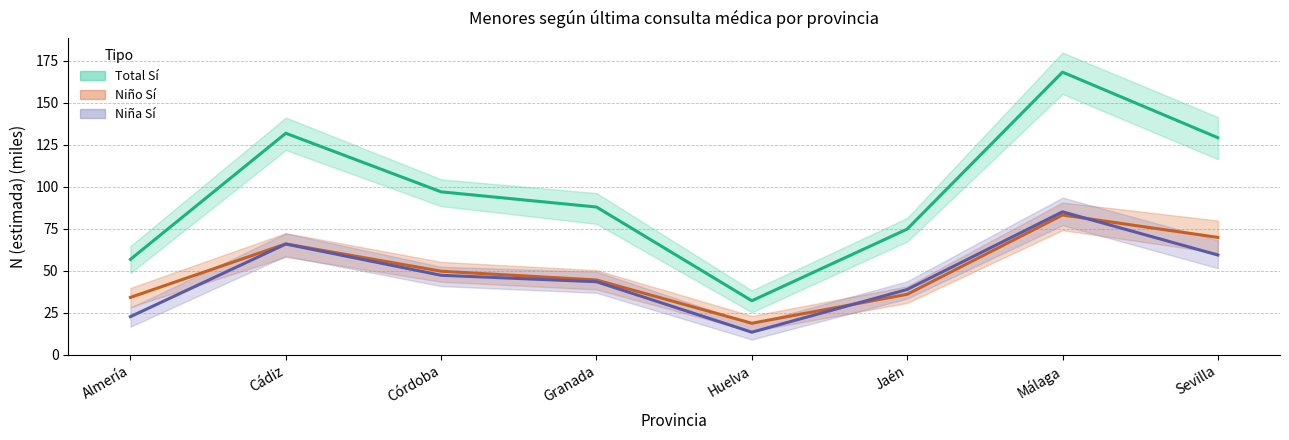

True or false: Niño Sí (estimada) has more than 0 interior local peaks.

True